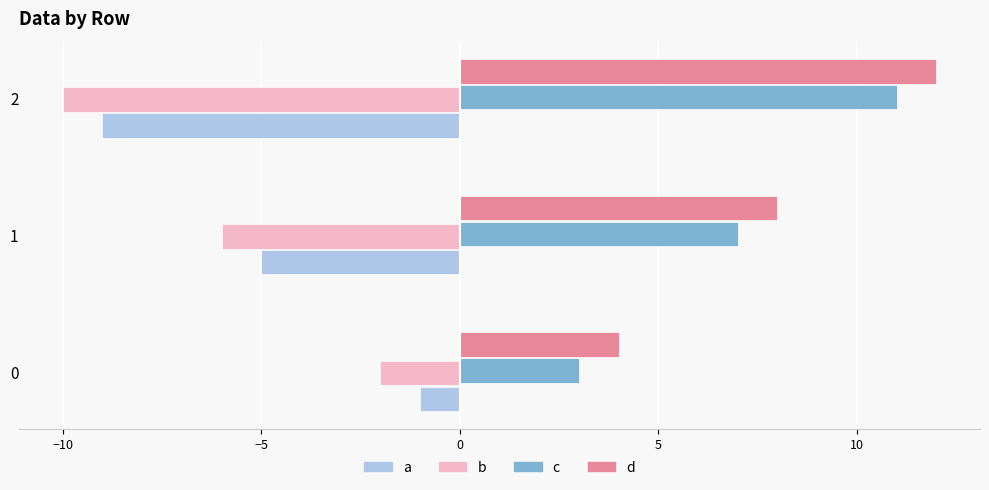

At which label is d closest to 8?

1